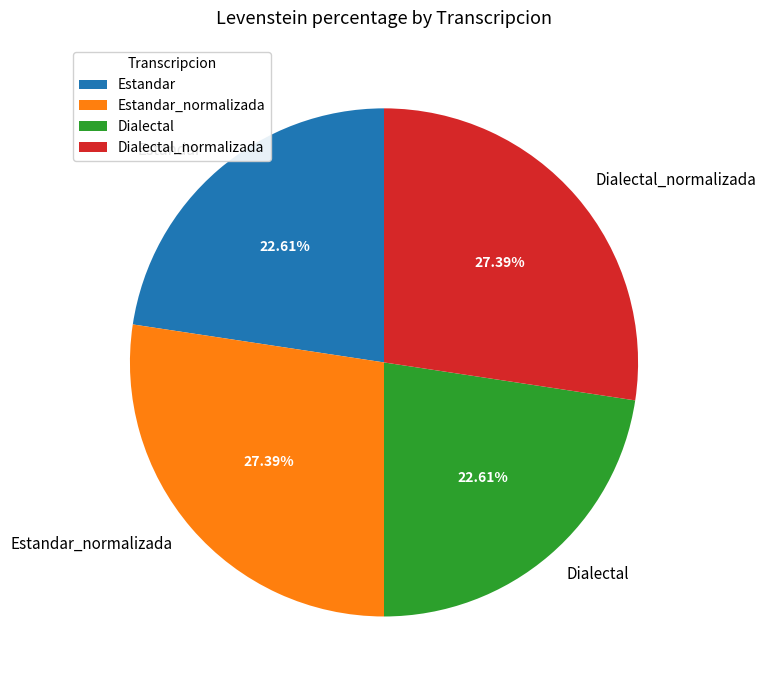

To the nearest percent, what is the average slice percentage?

25%